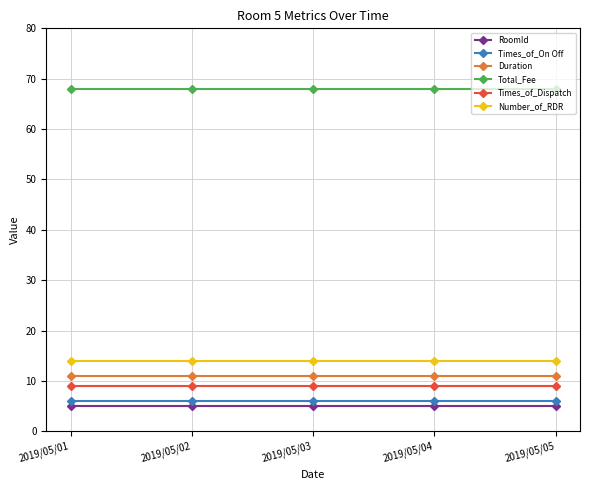

Reading left to right, what are all the values shown in this chart?

RoomId: 5	5	5	5	5
Times_of_On Off: 6	6	6	6	6
Duration: 11	11	11	11	11
Total_Fee: 68	68	68	68	68
Times_of_Dispatch: 9	9	9	9	9
Number_of_RDR: 14	14	14	14	14